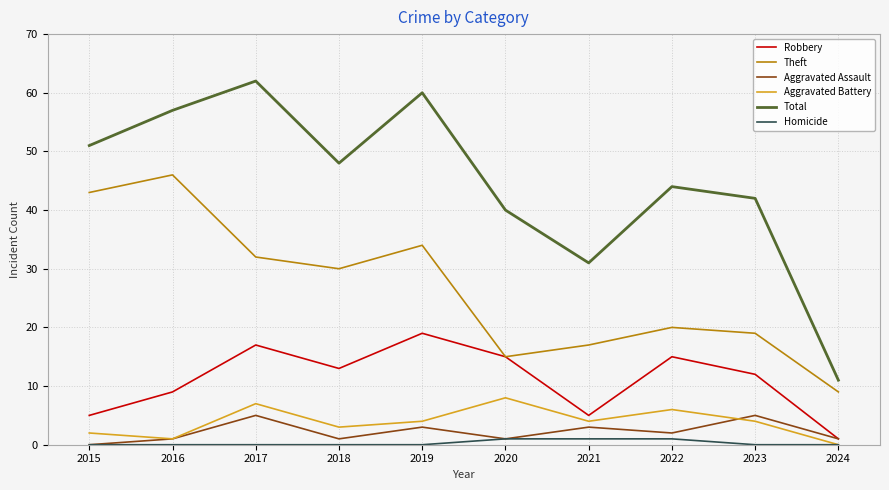

What is the difference between the second highest and second lowest values in the Theft series?

28